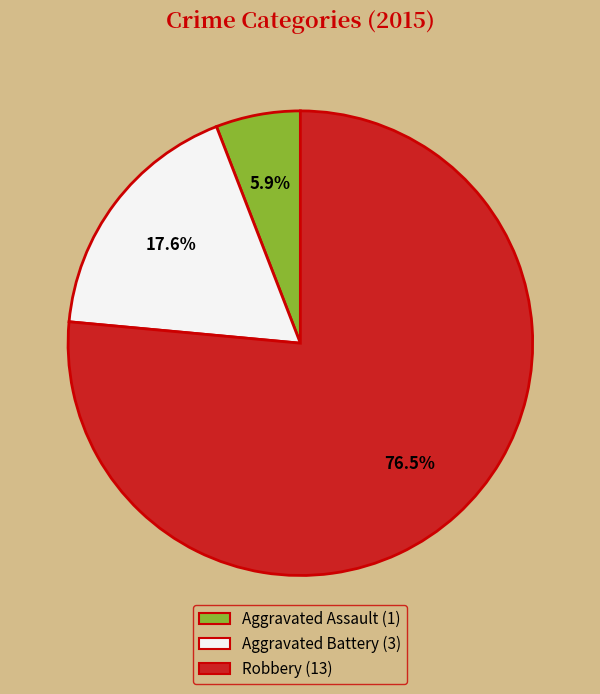

True or false: Aggravated Battery accounts for 18% of the total.

True